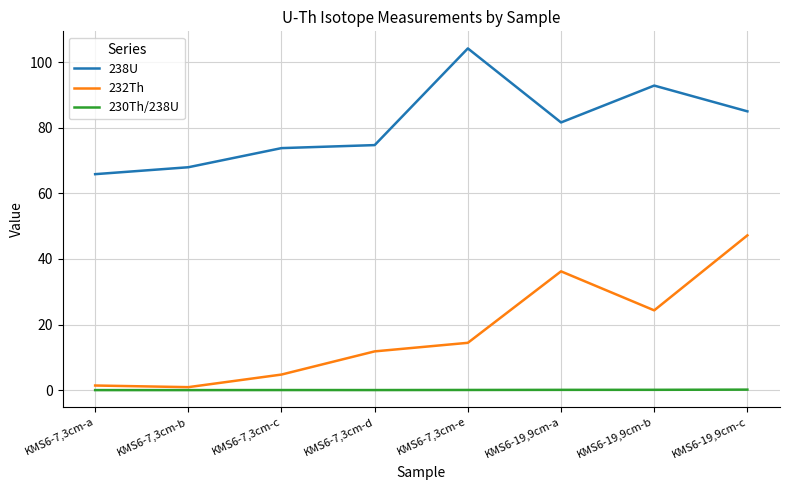

List the labels in order of 238U value, largest first.

KMS6-7,3cm-e, KMS6-19,9cm-b, KMS6-19,9cm-c, KMS6-19,9cm-a, KMS6-7,3cm-d, KMS6-7,3cm-c, KMS6-7,3cm-b, KMS6-7,3cm-a